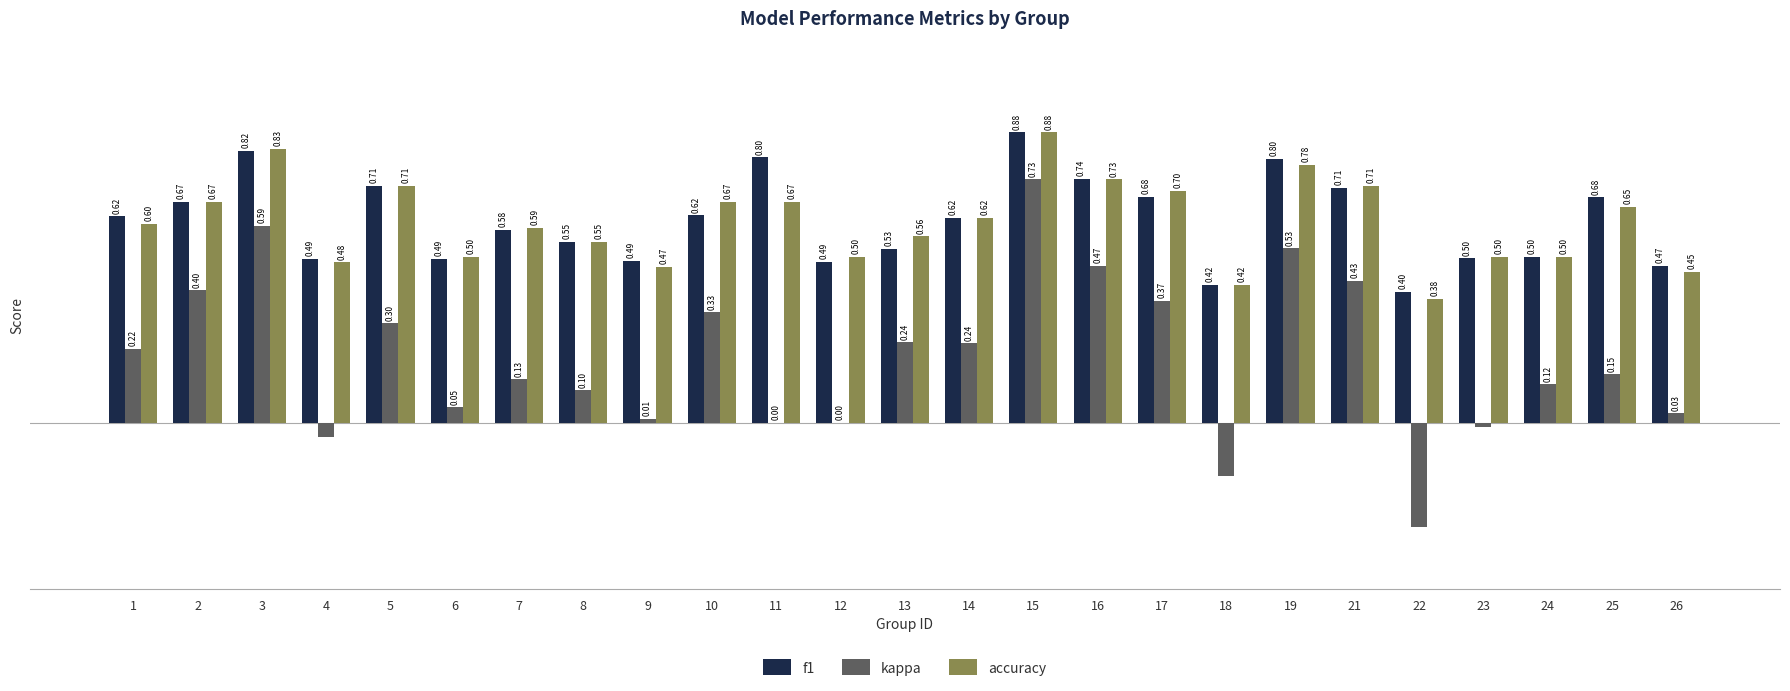

Between 10 and 13, which series saw the biggest shift?

accuracy